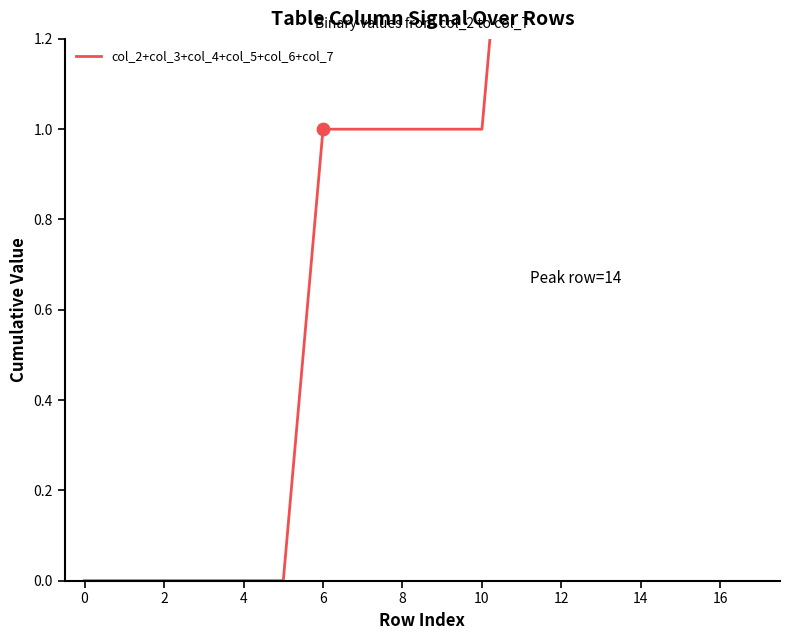

What is the change in value from 2 to 16?

+8